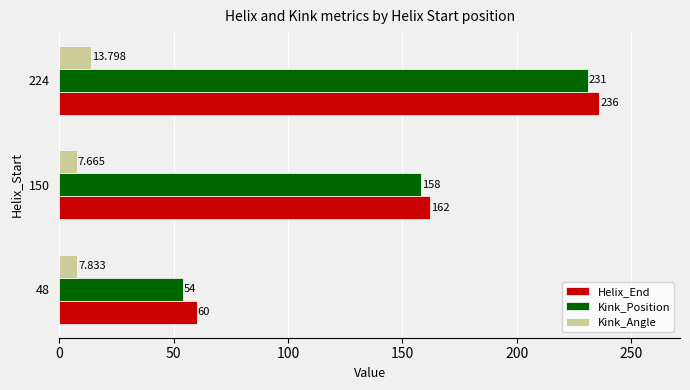

Where is Kink_Position nearest to the value 142?

150